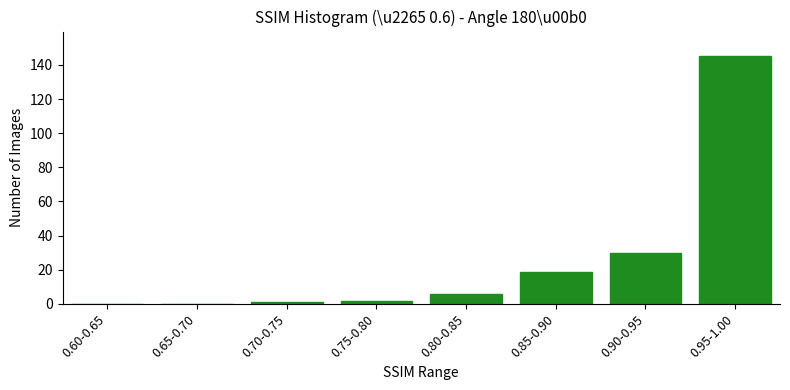

Reading left to right, what are all the values shown in this chart?

0.60-0.65=0	0.65-0.70=0	0.70-0.75=1	0.75-0.80=2	0.80-0.85=6	0.85-0.90=19	0.90-0.95=30	0.95-1.00=145